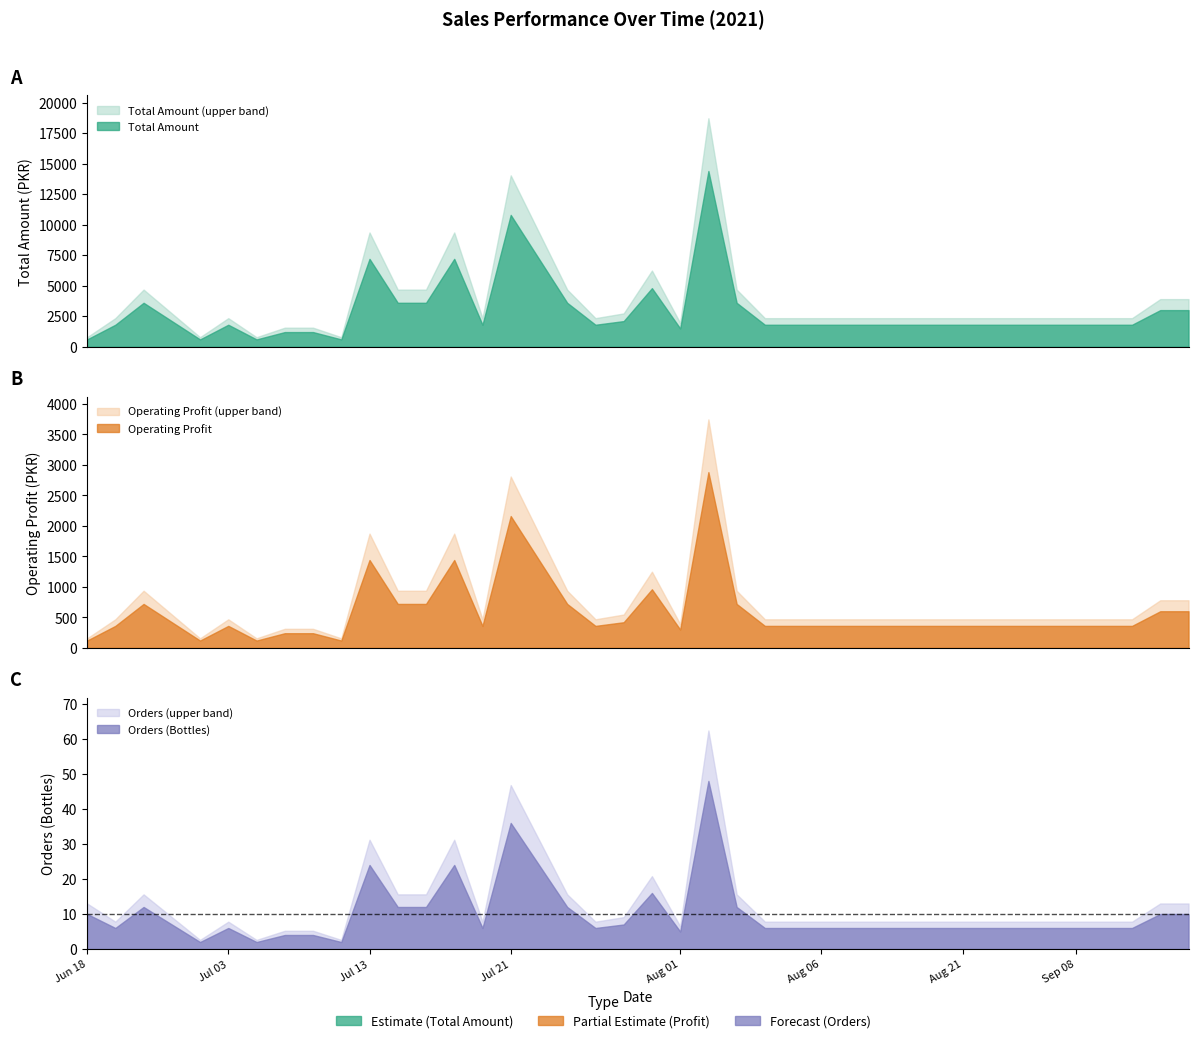

True or false: Order and Total Amount intersect in this chart.

False